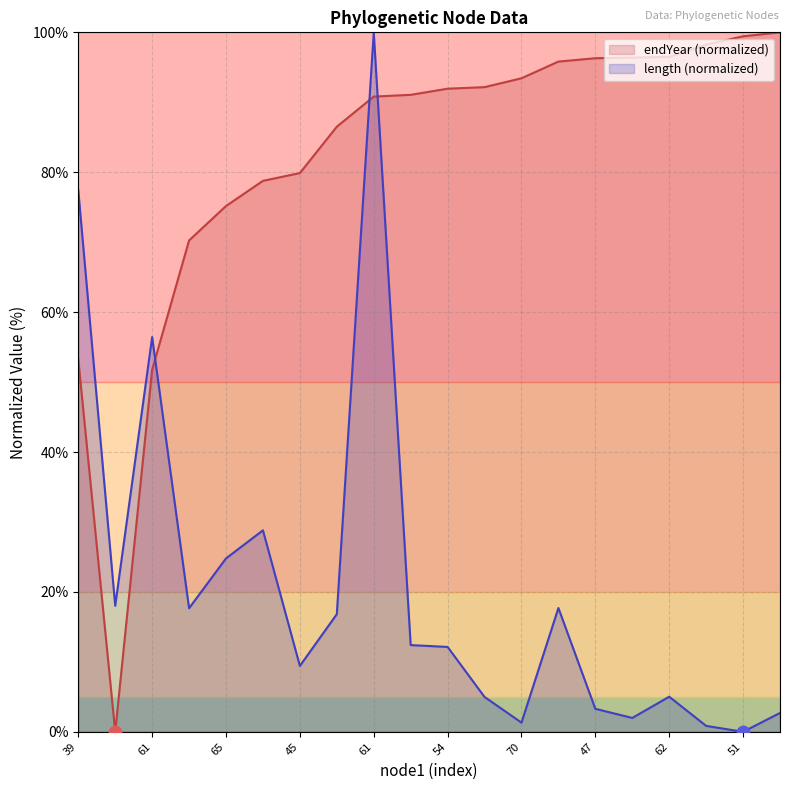

At which category is the sum across all series the highest?

61